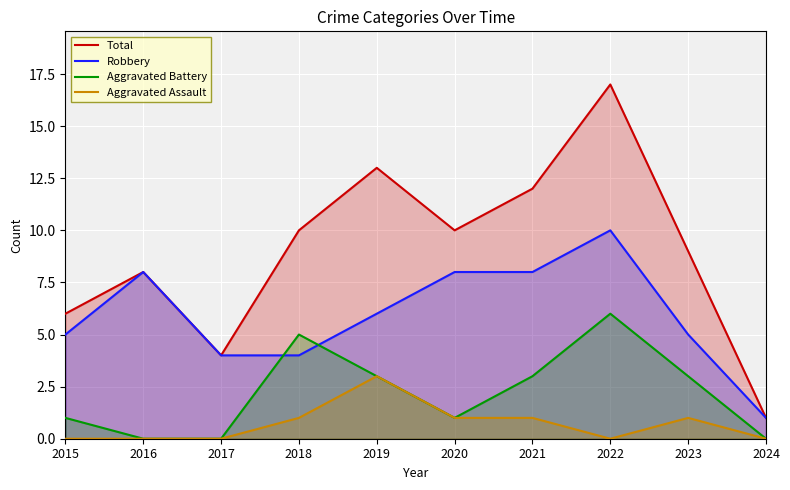

Does the chart display data point markers on the line(s)?

No